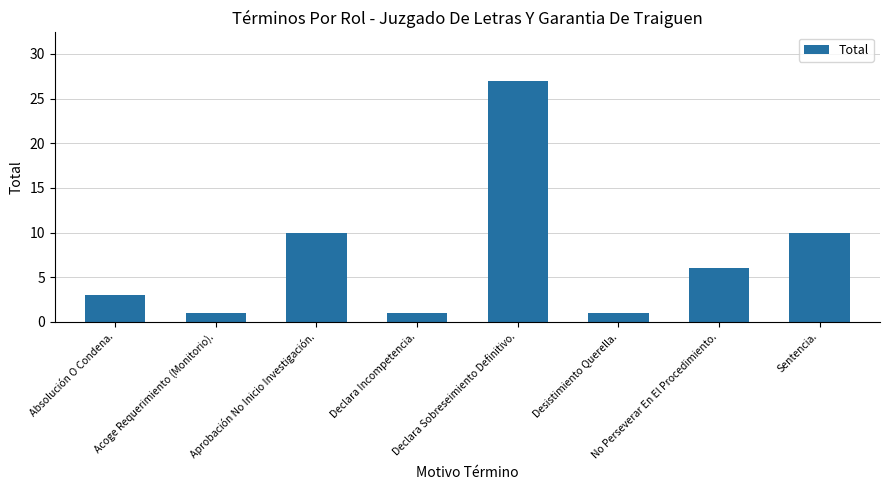

Reading left to right, extract all data points from this chart.

3	1	10	1	27	1	6	10